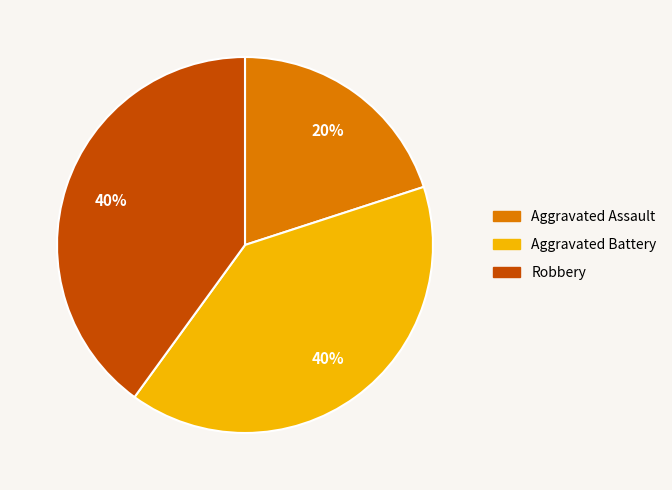

To the nearest percent, what percentage of the pie is Robbery?

40%